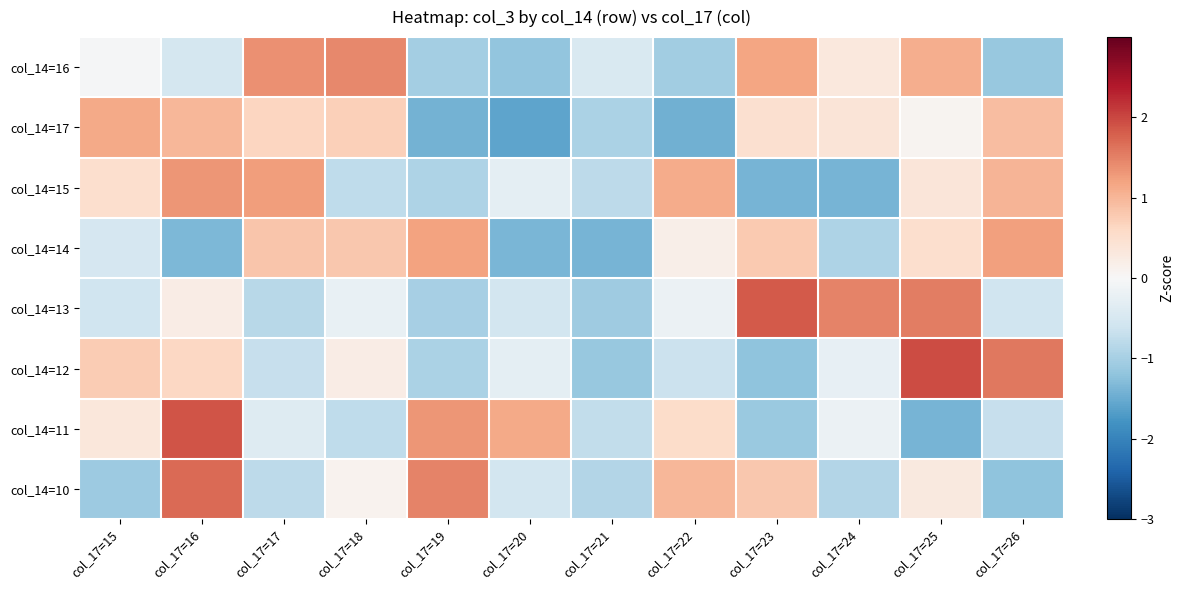

What is the total value across all series at col_17=16?

4.9